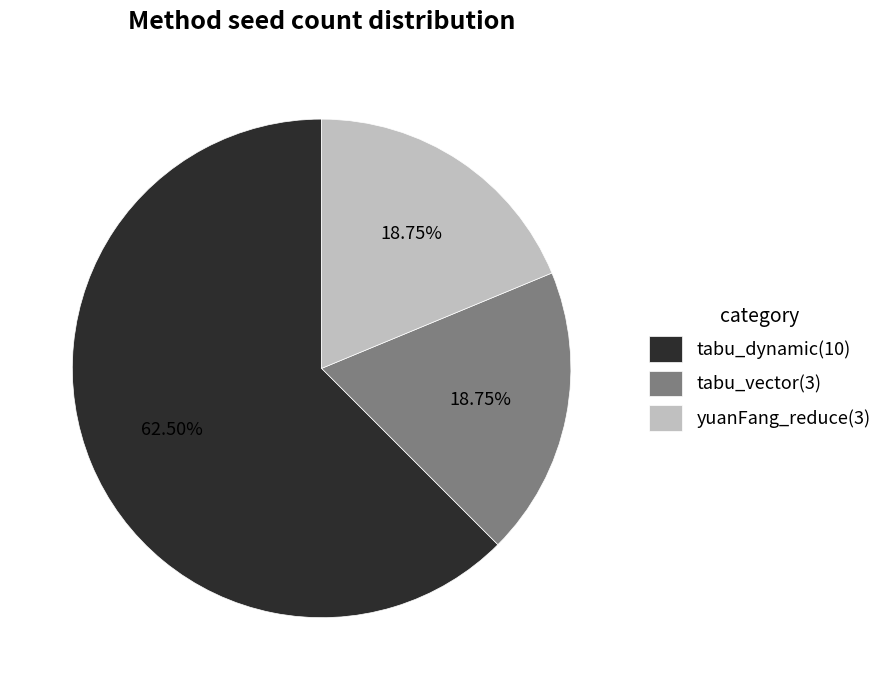

The tabu_dynamic slice represents 52% of the pie. True or false?

False